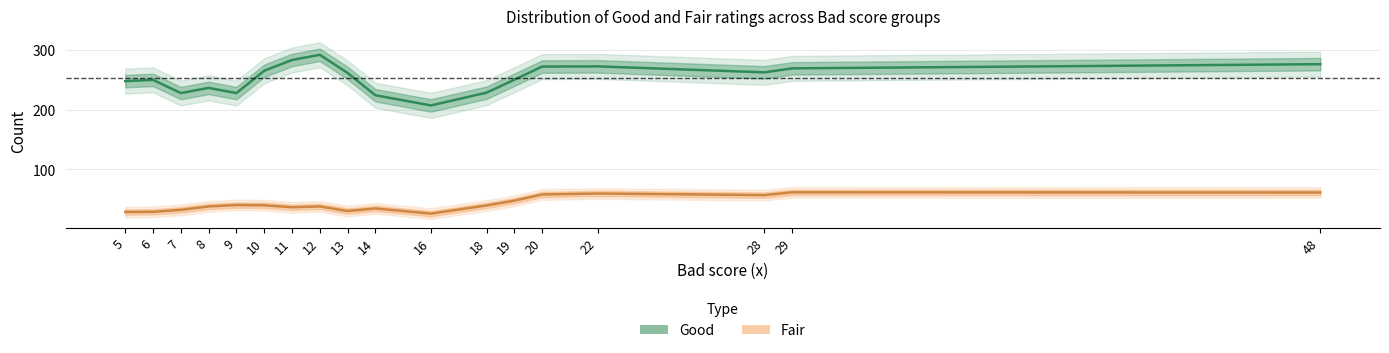

Which series changed the most between 8 and 28?

Good